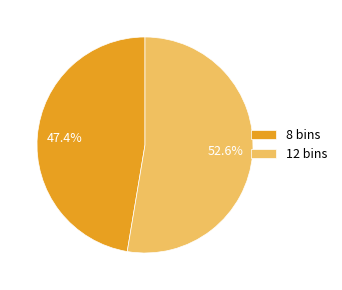

Which category accounts for the majority?

12 bins